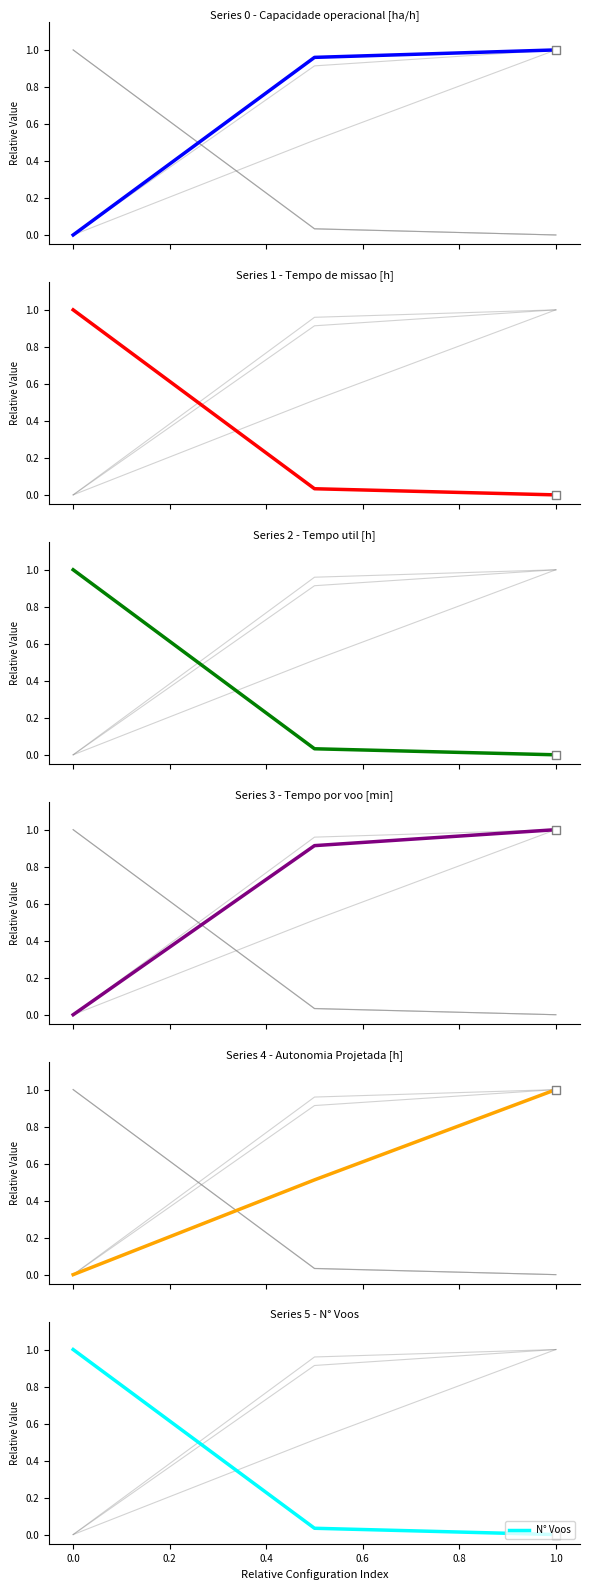

What is the highest value of the N° Voos series?

1.0